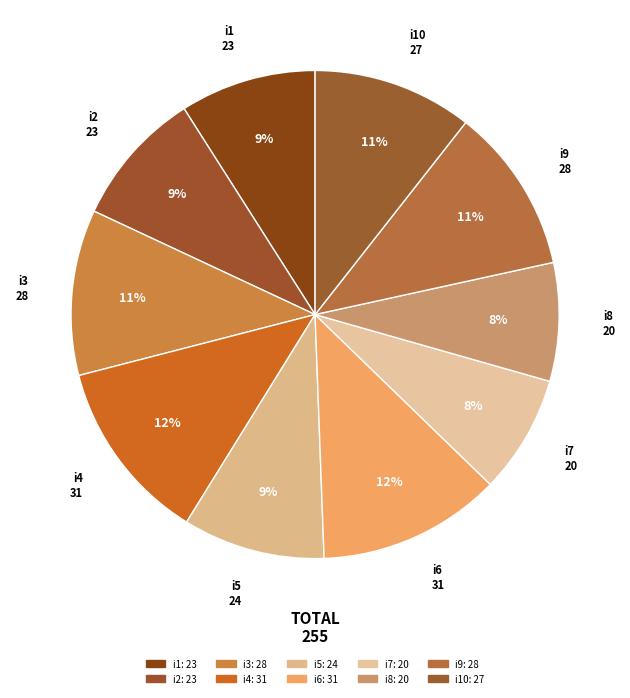

To the nearest percent, what percentage of the pie is i6?

12%